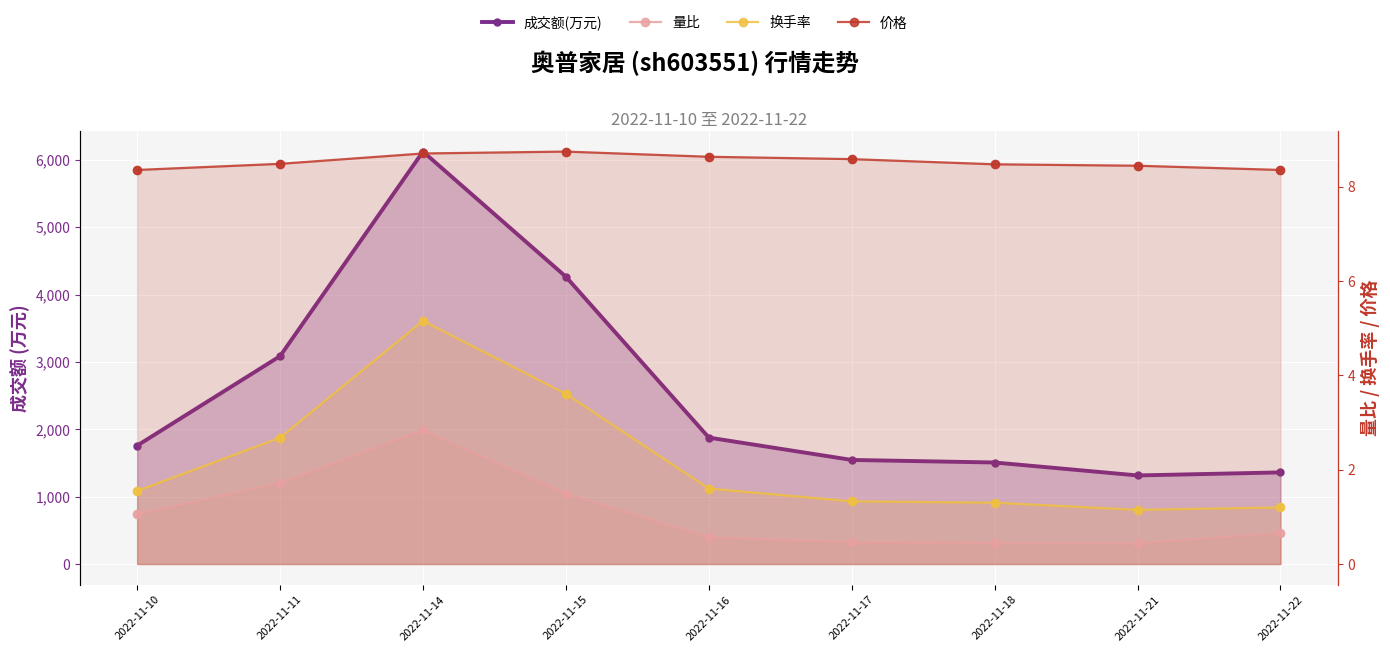

At how many categories does at least one series exceed 1545?

5